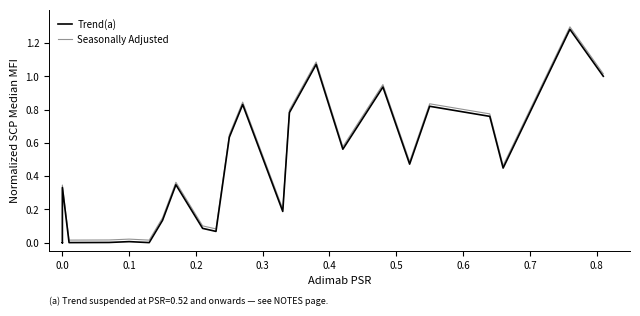

Where is the first local minimum for Seasonally Adjusted?

0.2